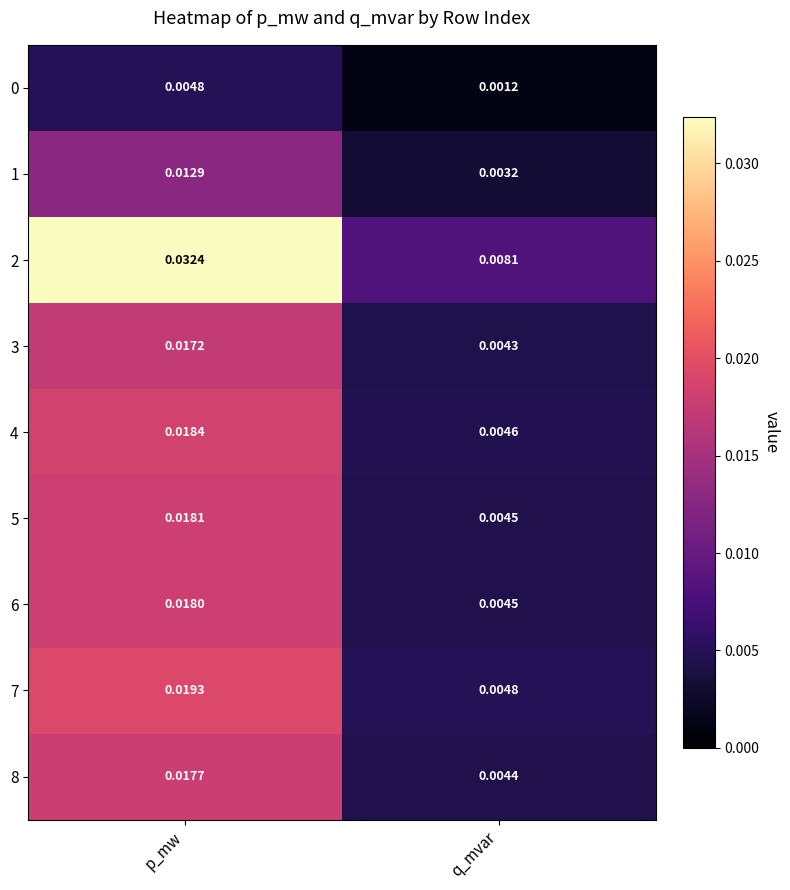

List the labels in order of 4 value, smallest first.

q_mvar, p_mw